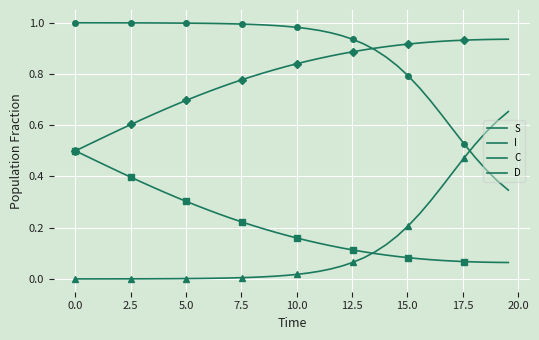

Which series has the widest spread of values?

I